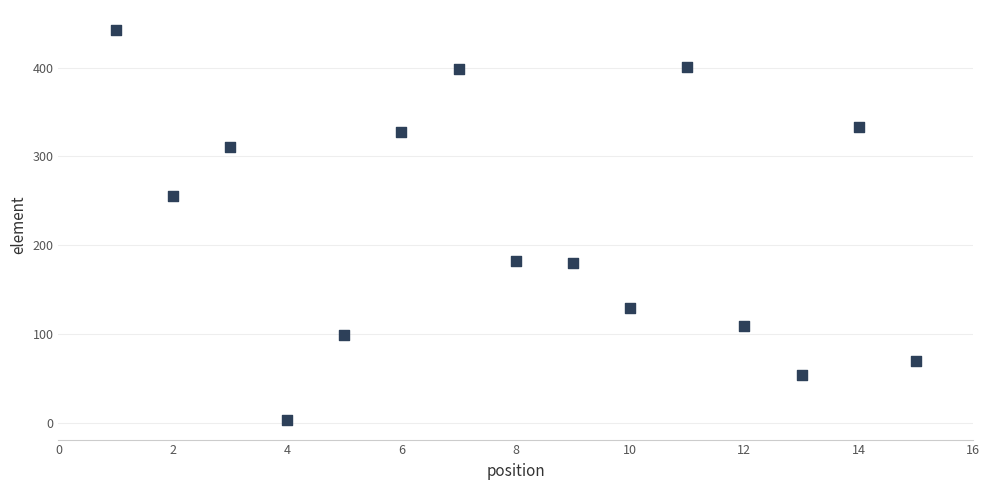

What is the range of Y values (max minus min)?

440